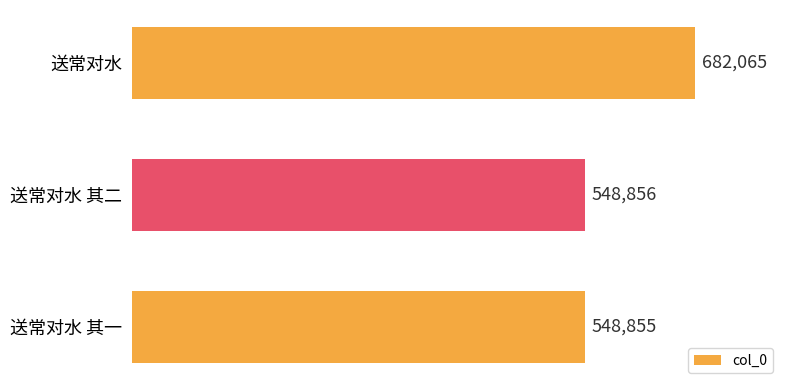

Rank the categories by value from lowest to highest.

送常对水 其一, 送常对水 其二, 送常对水